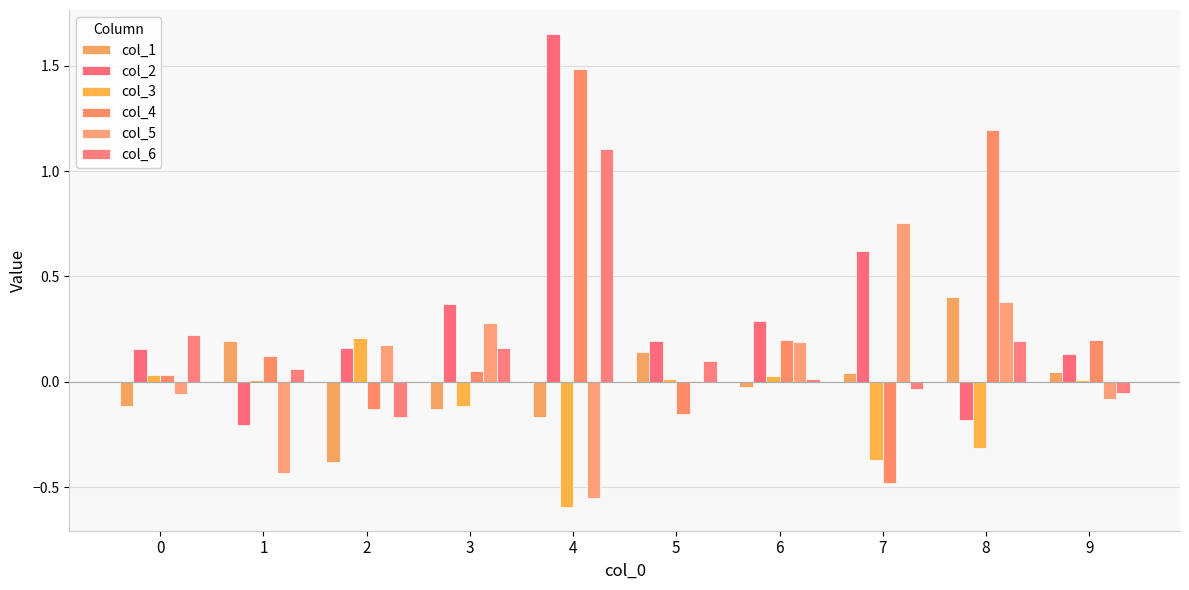

How many distinct data groups are displayed?

6